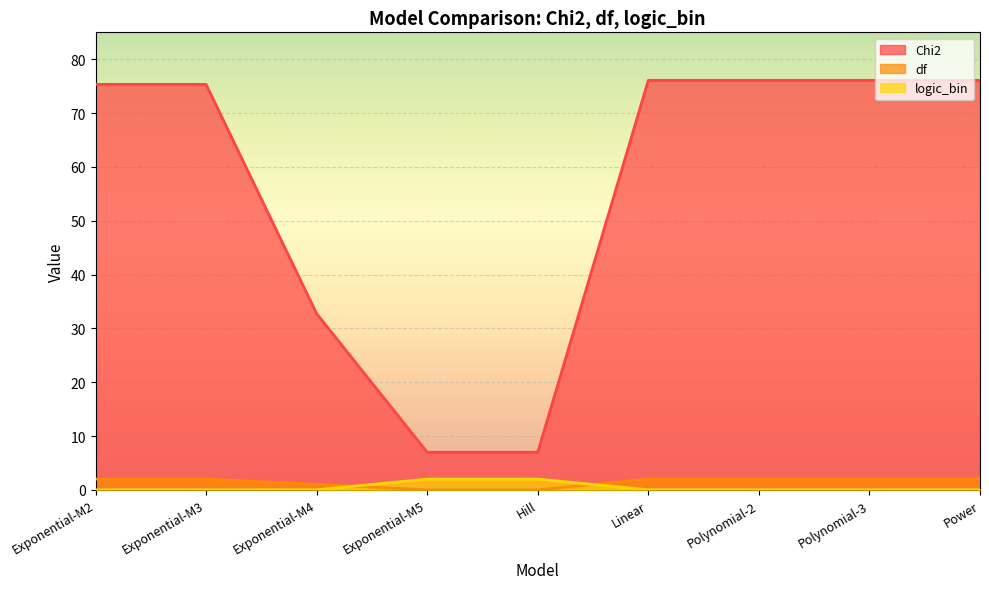

At how many categories does at least one series exceed 30?

7